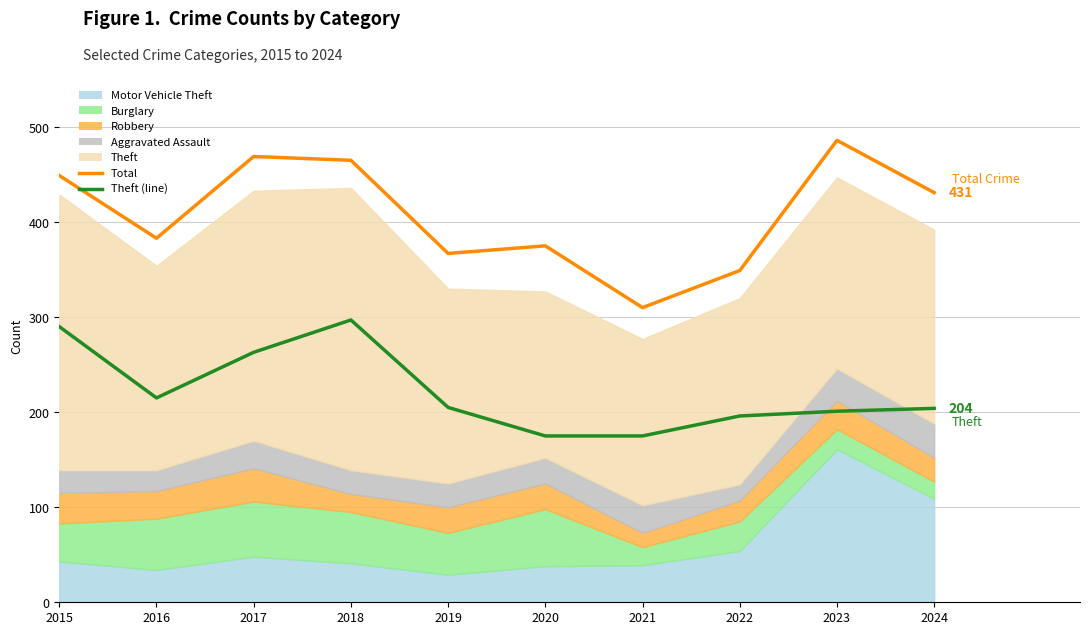

How many interior local peaks does the Total series have?

3